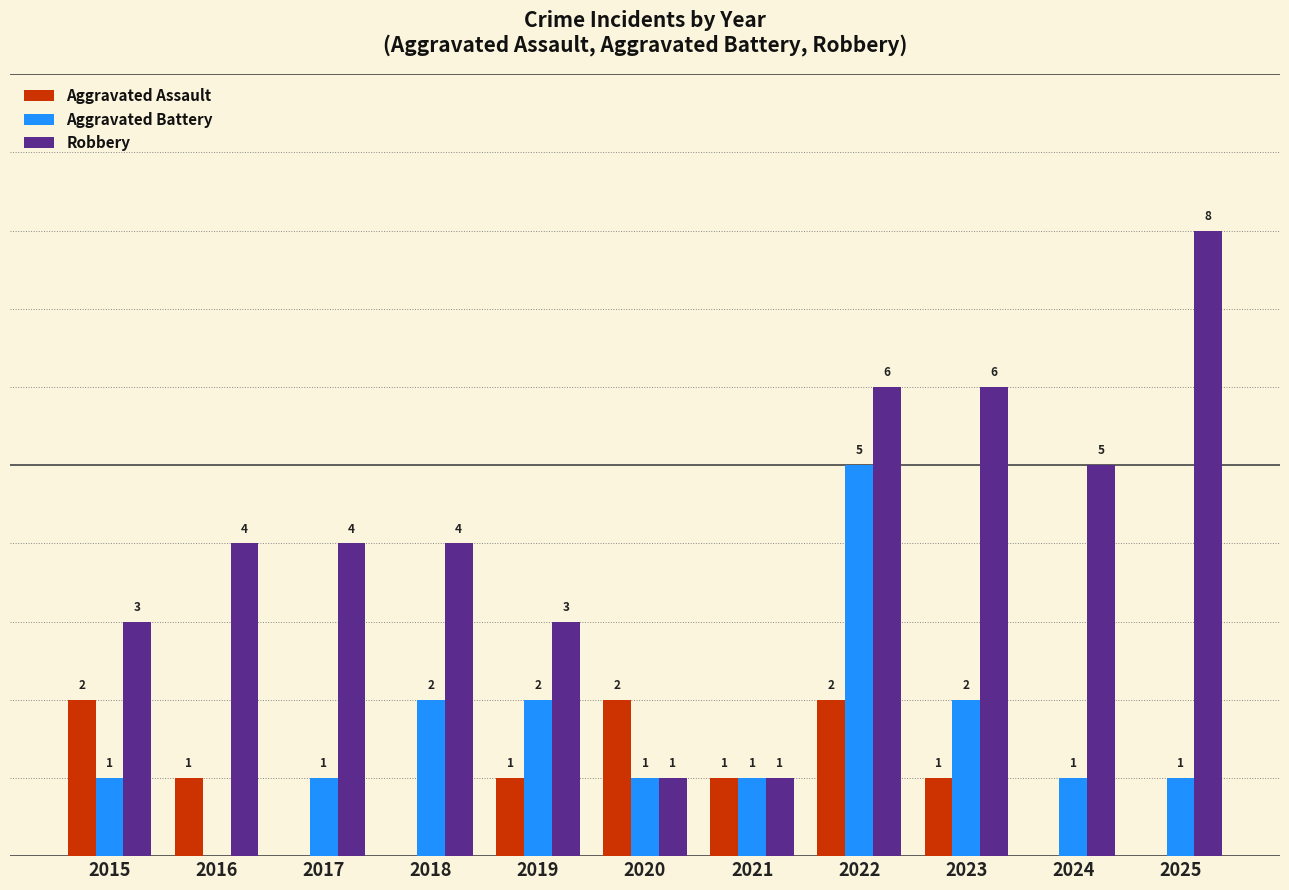

Is the value of Robbery at 2017 greater than the value of Aggravated Battery at 2021?

Yes